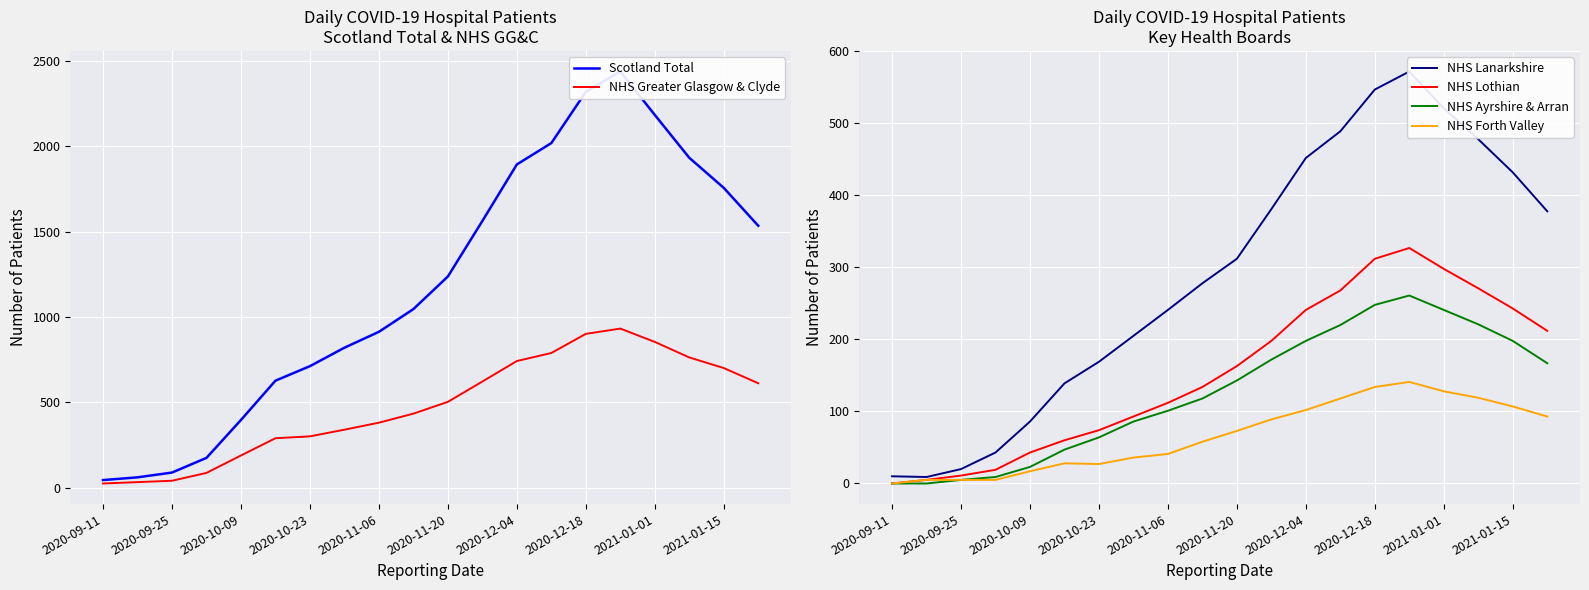

The NHS Lothian series shows 460 at 2020-12-18. True or false?

False